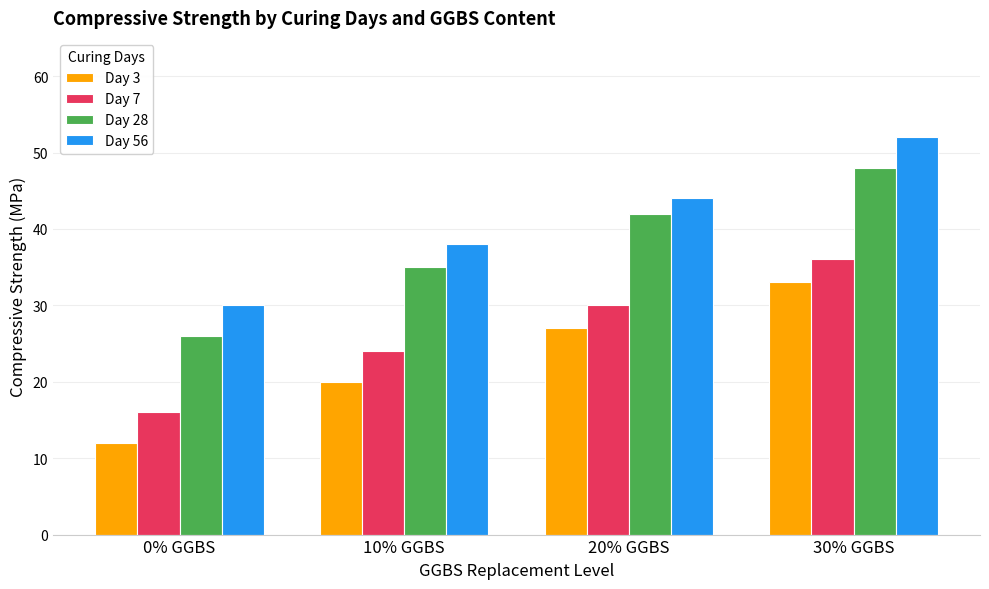

What is the sum of the Day 7 values at 0% GGBS and 10% GGBS?

40